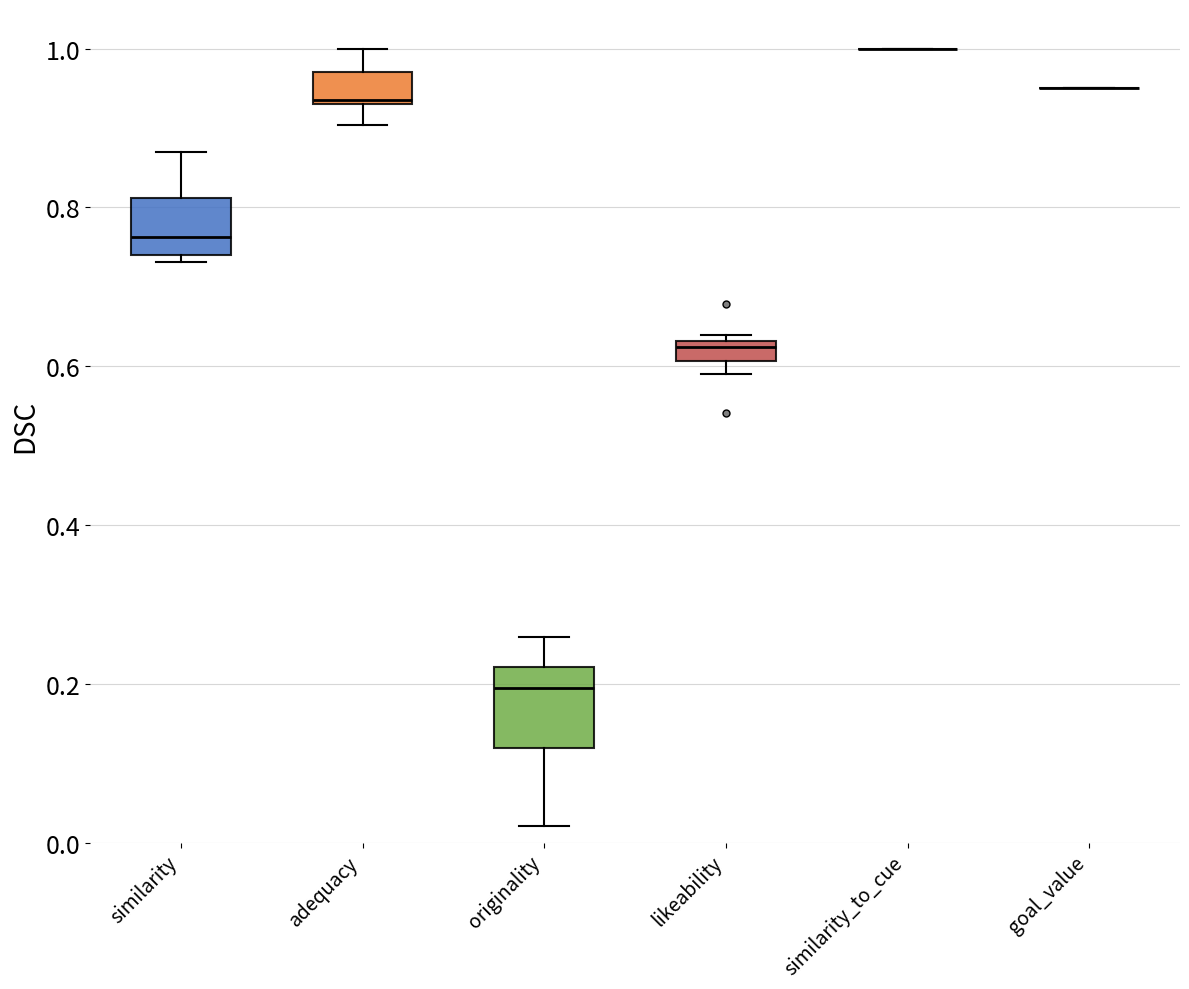

Which box is the tallest, from its lower edge to its upper edge?

originality